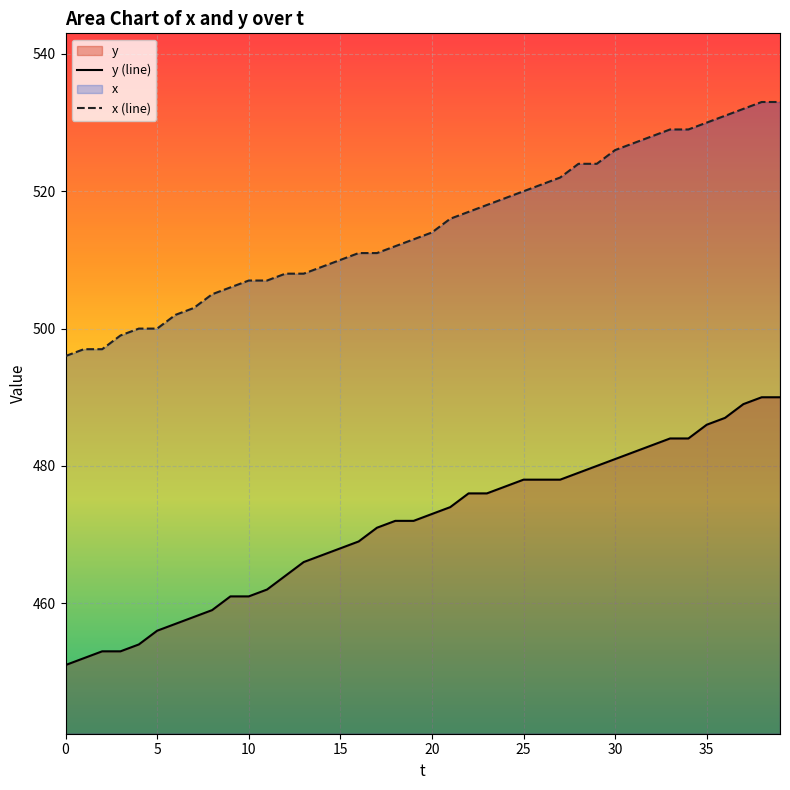

Which series has the largest range (max minus min)?

y (line)